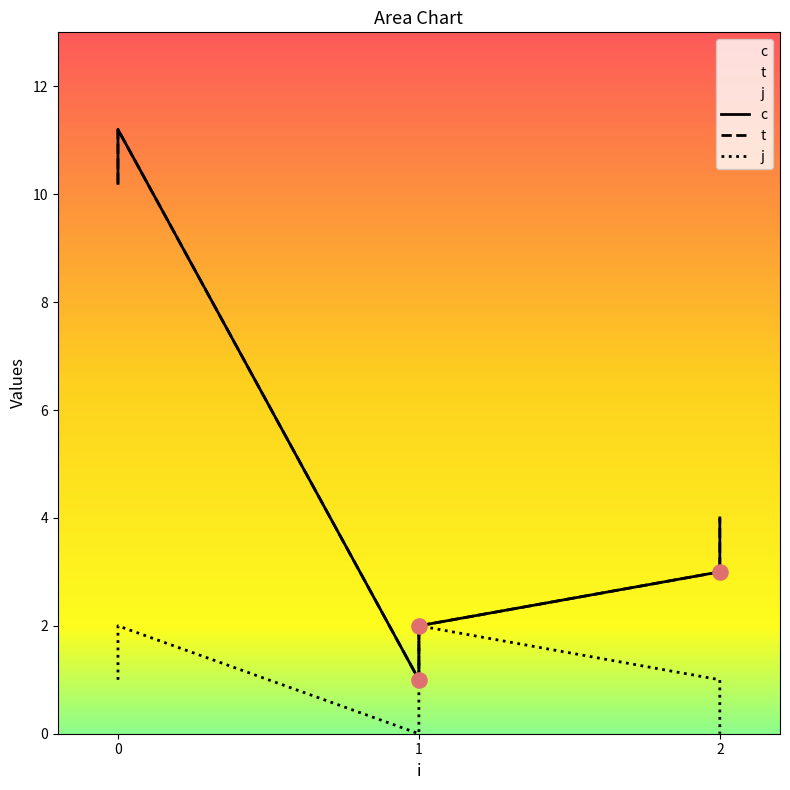

Which series reaches the maximum Y coordinate?

c